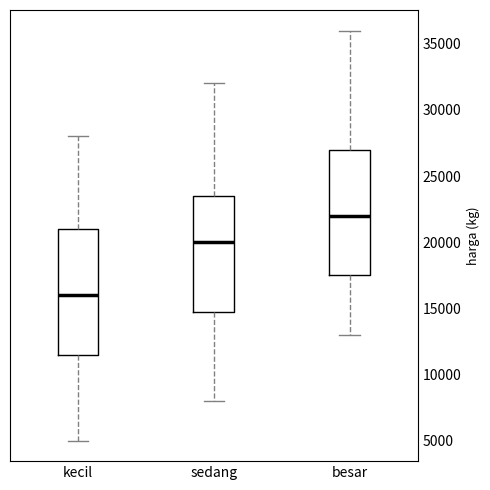

Where does the upper whisker of the box for sedang end on the y-axis? The values are not printed on the chart, so give them approximately, as read against the axis.

32000